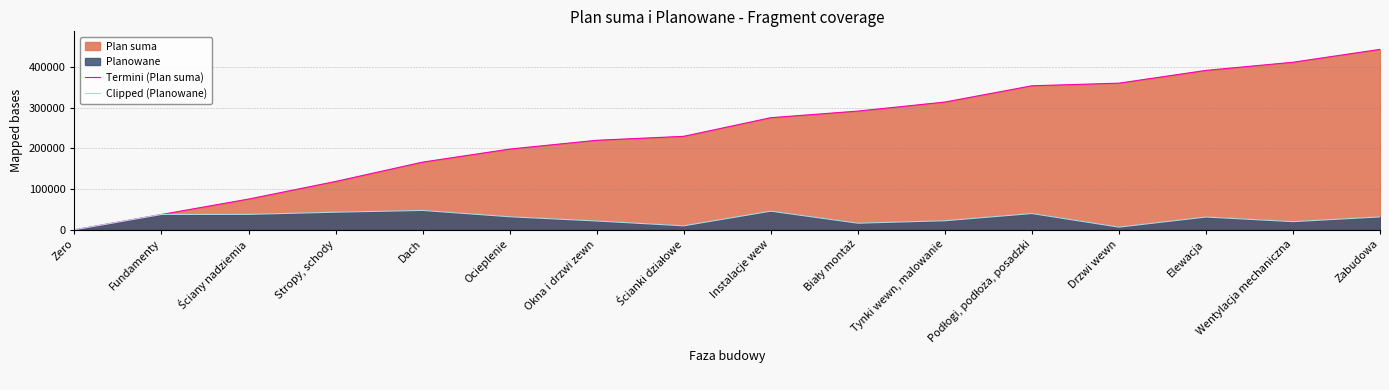

Reading left to right, extract all data points from this chart.

Termini (Plan suma): Zero=0	Fundamenty=37600	Ściany nadziemia=75400	Stropy, schody=118600	Dach=166100	Ocieplenie=198100	Okna i drzwi zewn=219700	Ścianki działowe=229400	Instalacje wew=275100	Biały montaż=291300	Tynki wewn, malowanie=313500	Podłogi, podłoża, posadzki=353400	Drzwi wewn=359900	Elewacja=391200	Wentylacja mechaniczna=411200	Zabudowa=442800
Clipped (Planowane): Zero=0	Fundamenty=37600	Ściany nadziemia=37800	Stropy, schody=43200	Dach=47500	Ocieplenie=32000	Okna i drzwi zewn=21600	Ścianki działowe=9700	Instalacje wew=45700	Biały montaż=16200	Tynki wewn, malowanie=22200	Podłogi, podłoża, posadzki=39900	Drzwi wewn=6500	Elewacja=31300	Wentylacja mechaniczna=20000	Zabudowa=31600